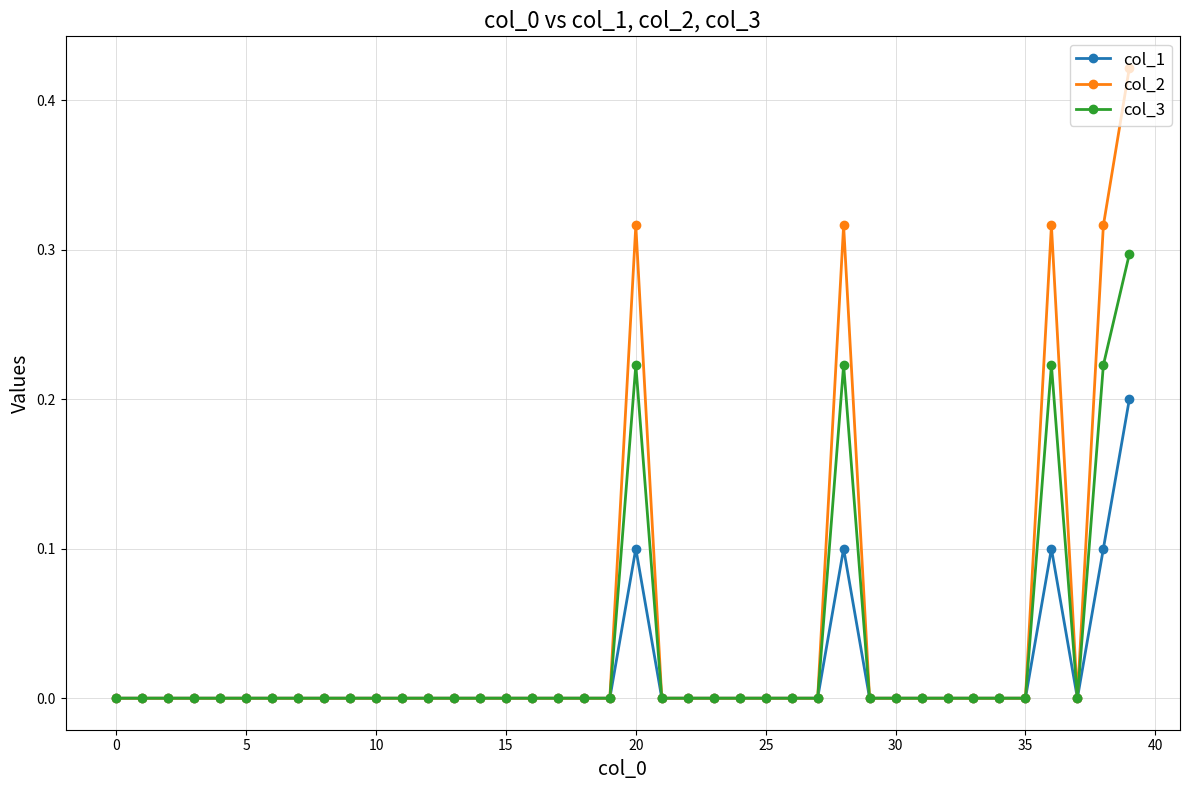

True or false: col_1 has more than 0 interior local peaks.

True